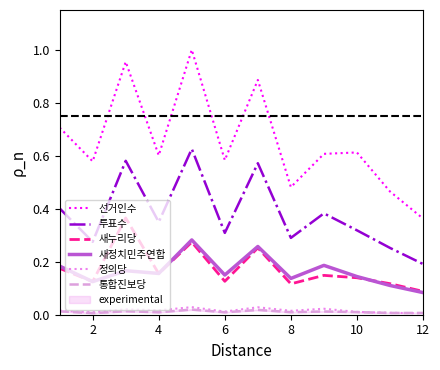

True or false: 새정치민주연합 has a value of 0.2 at 8.

False